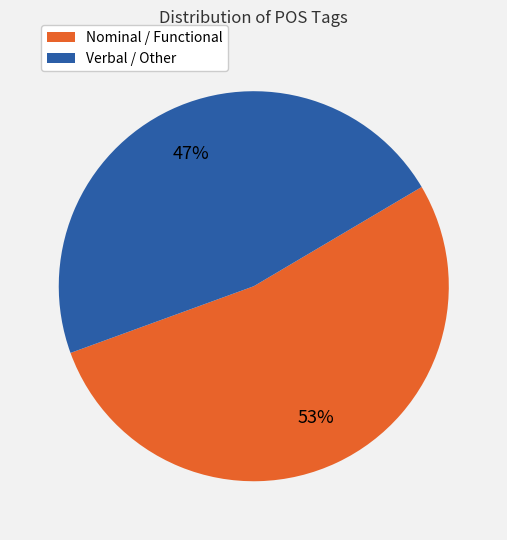

To the nearest percent, what is the average slice percentage?

50%